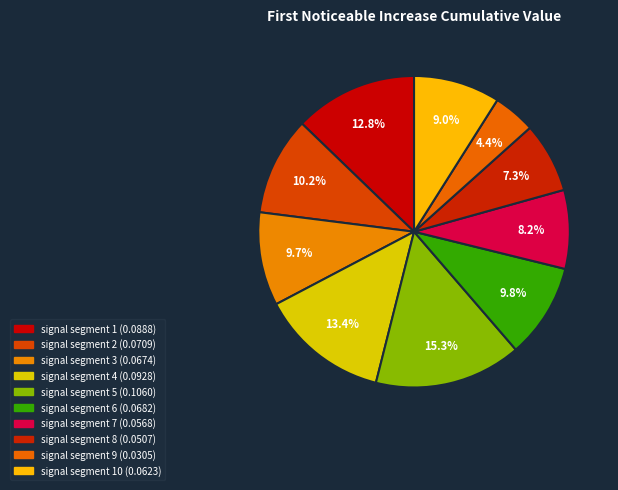

Is there any slice that represents more than half of the pie?

No